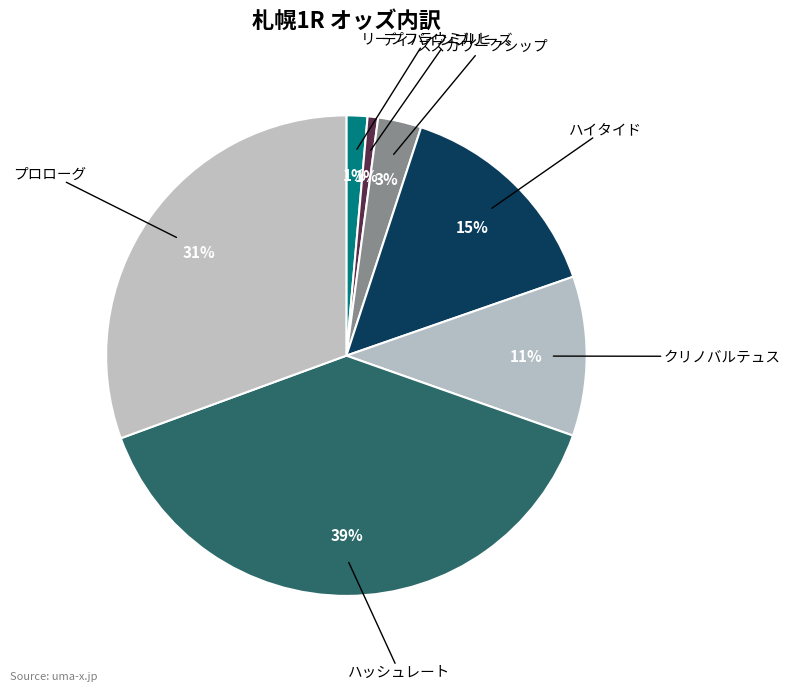

To the nearest percent, what is the difference between the largest and smallest slice percentages?

38%